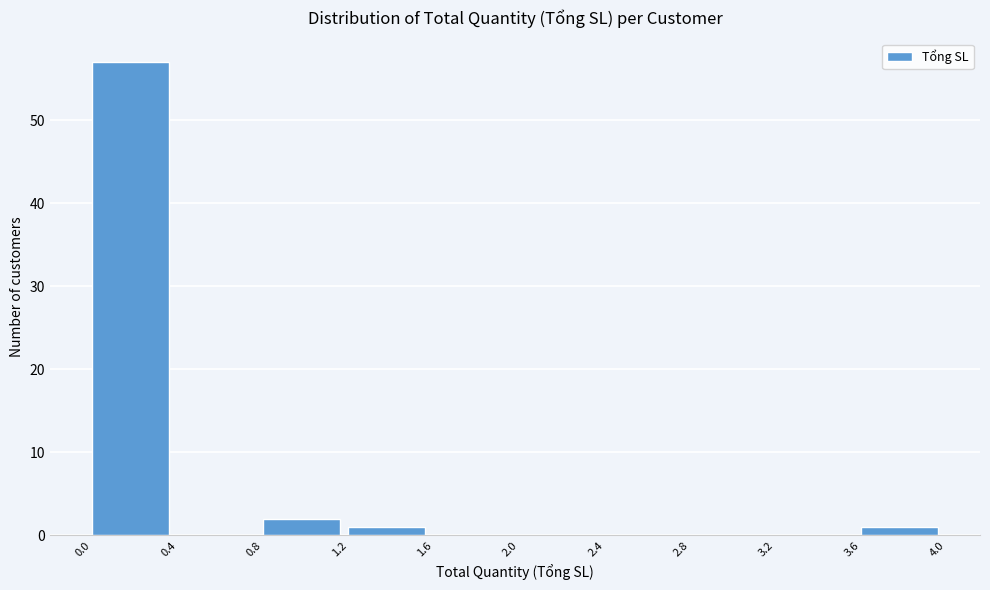

Reading left to right, list every bar in this chart as the range it spans on the x-axis followed by its height. The values are not printed on the chart, so give them approximately, as read against the axis.

0.0 to 0.4: 57
0.4 to 0.8: 0
0.8 to 1.2: 2
1.2 to 1.6: 1
1.6 to 2.0: 0
2.0 to 2.4: 0
2.4 to 2.8: 0
2.8 to 3.2: 0
3.2 to 3.6: 0
3.6 to 4.0: 1